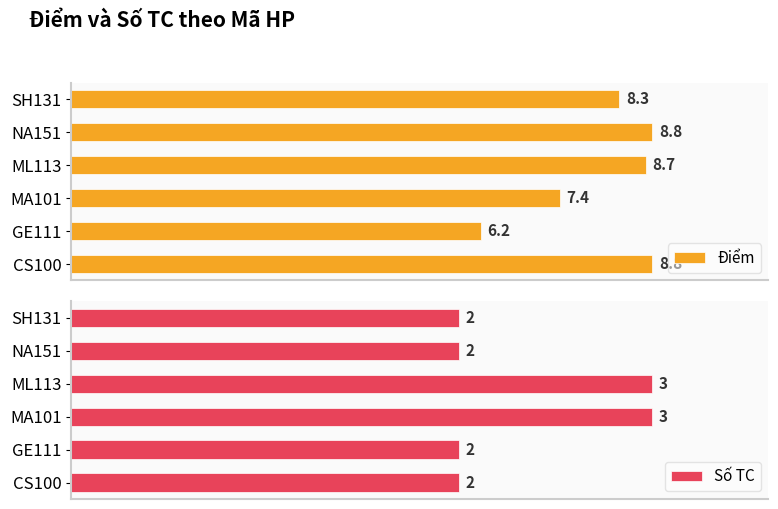

What is the maximum value shown in the chart?

8.8